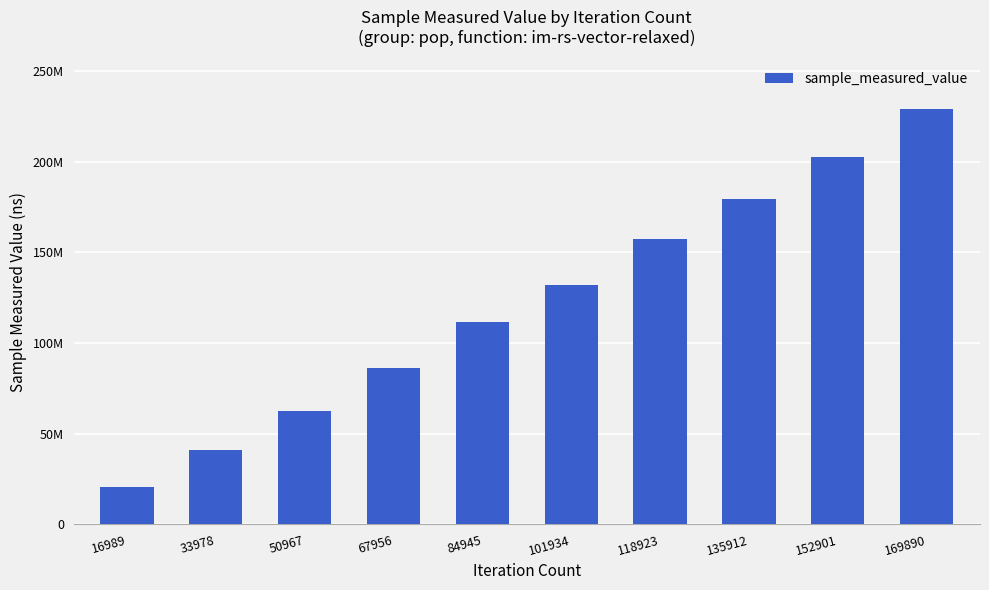

What is the minimum value shown in the chart?

20747903